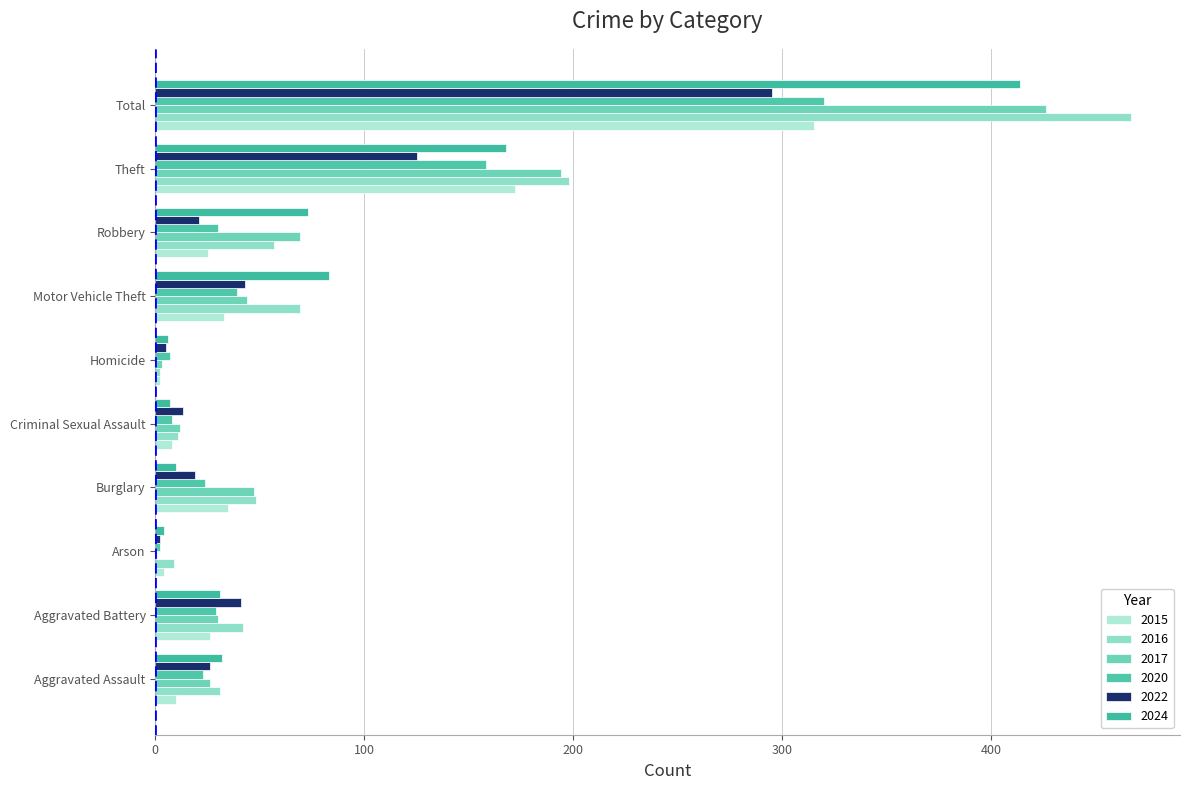

How many distinct data groups are displayed?

6